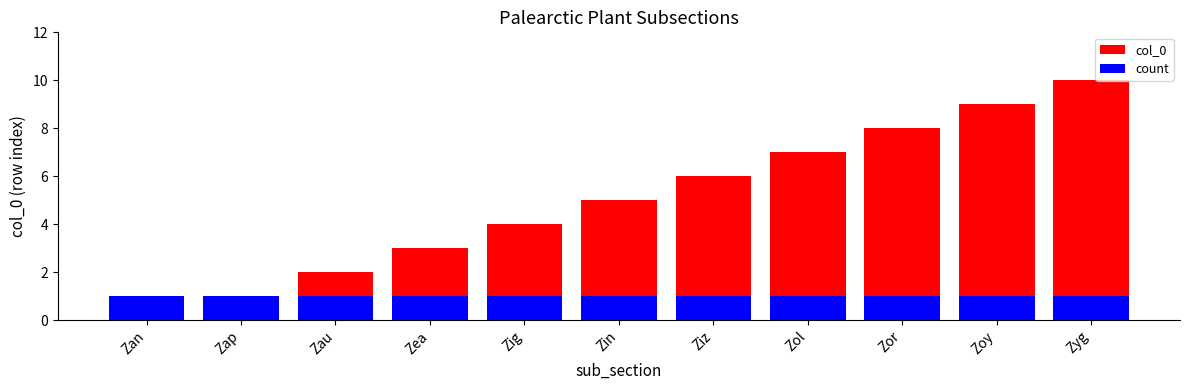

How many bars are there in total?

22